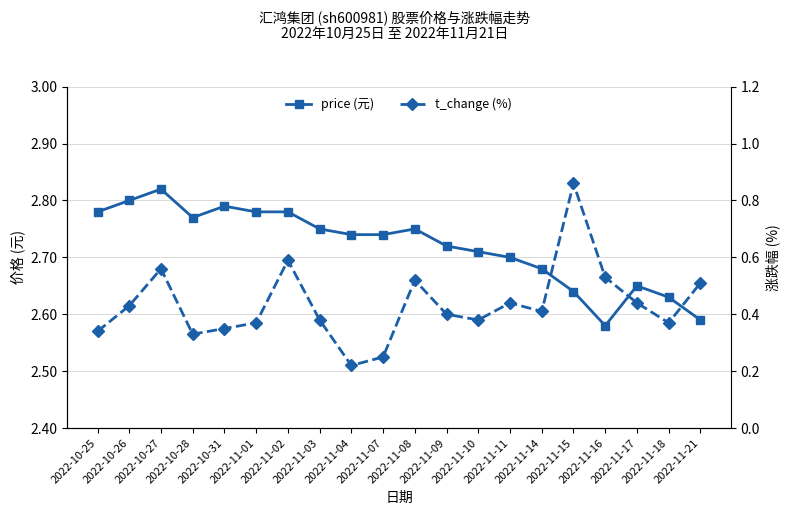

Between 2022-10-28 and 2022-10-31, which series saw the biggest shift?

price (元)